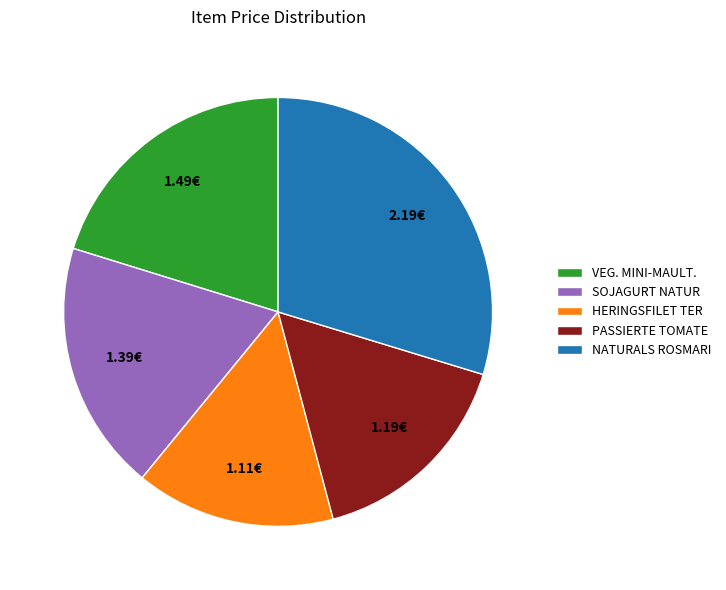

Does HERINGSFILET TER represent more than half of the total?

No